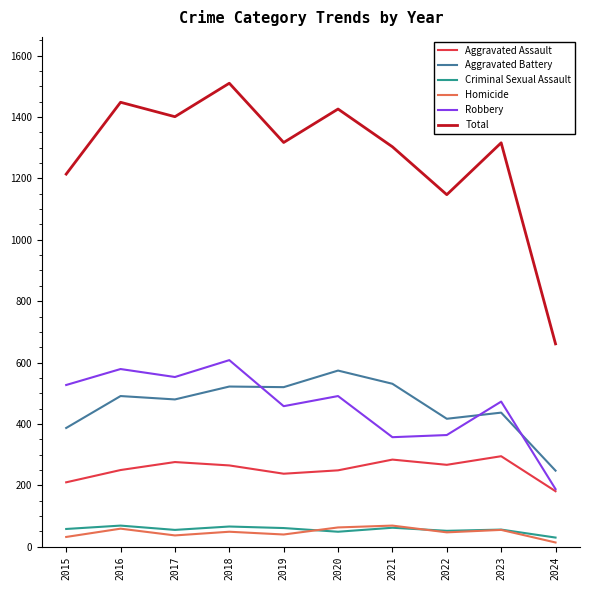

How many lines are shown in the chart?

6